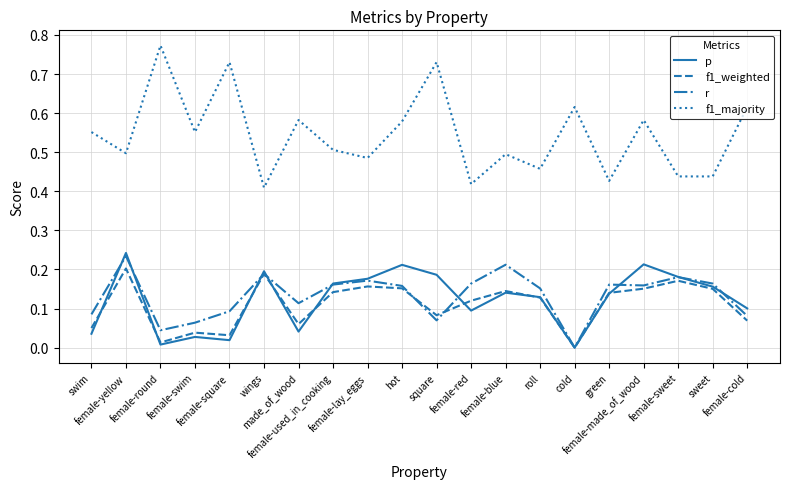

The f1_weighted series shows 0.0 at female-swim. True or false?

True